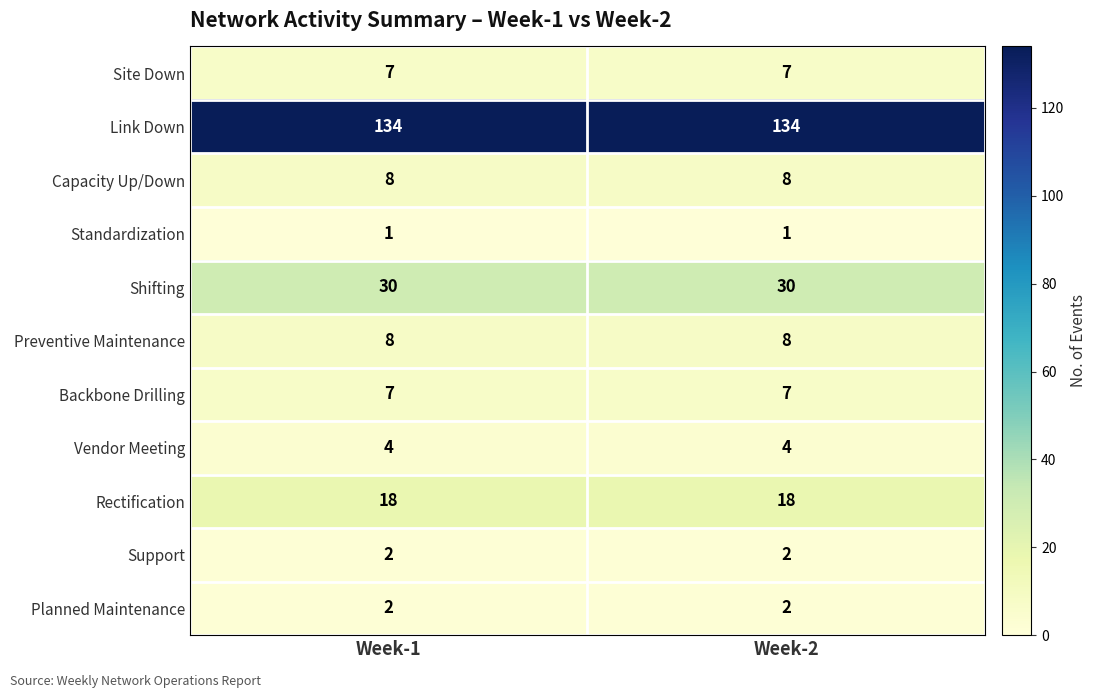

Reading right to left, what are all the values shown in this chart?

Site Down: 7	7
Link Down: 134	134
Capacity Up/Down: 8	8
Standardization: 1	1
Shifting: 30	30
Preventive Maintenance: 8	8
Backbone Drilling: 7	7
Vendor Meeting: 4	4
Rectification: 18	18
Support: 2	2
Planned Maintenance: 2	2